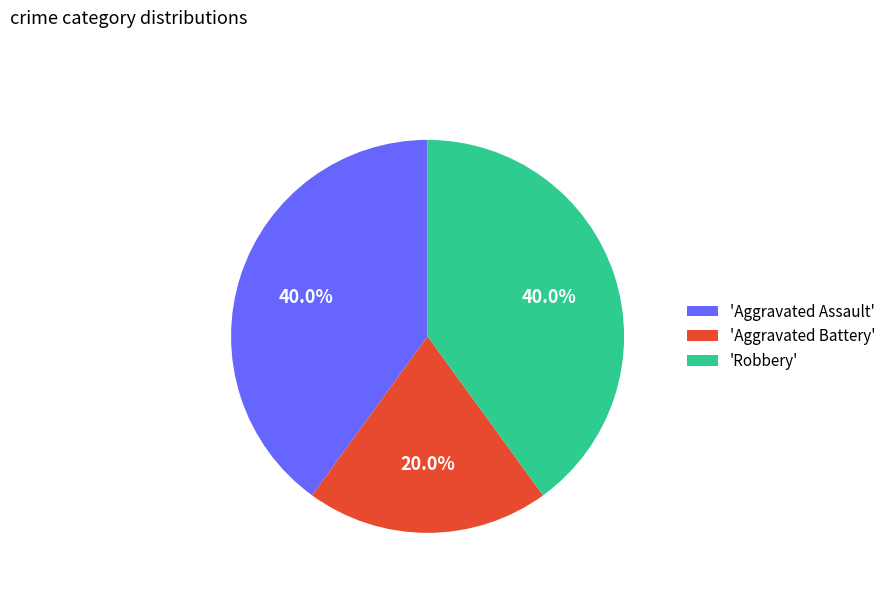

Count the number of slices in the pie.

3